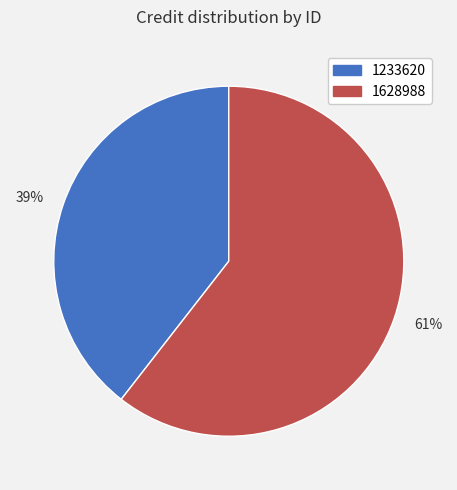

Is the sum of 61% and 39% greater than half?

Yes